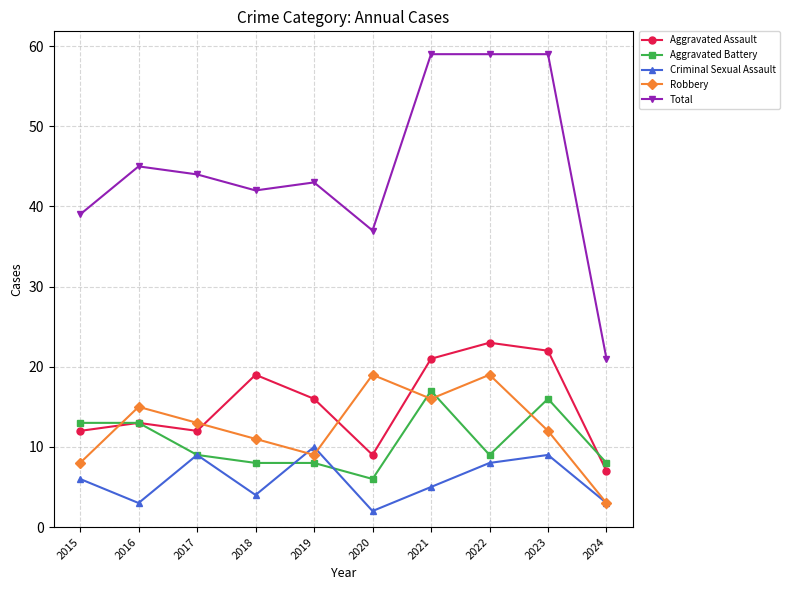

Is this an area chart (filled region under the line)?

No